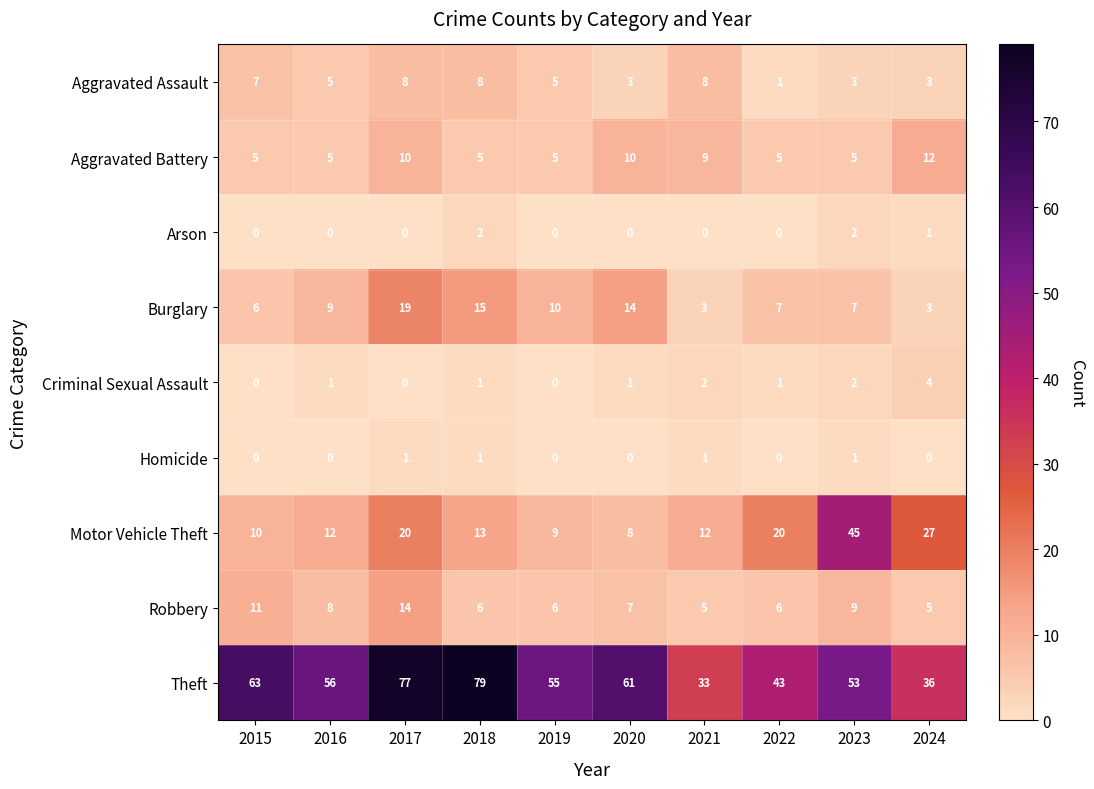

At which category is the sum across all series the highest?

2017